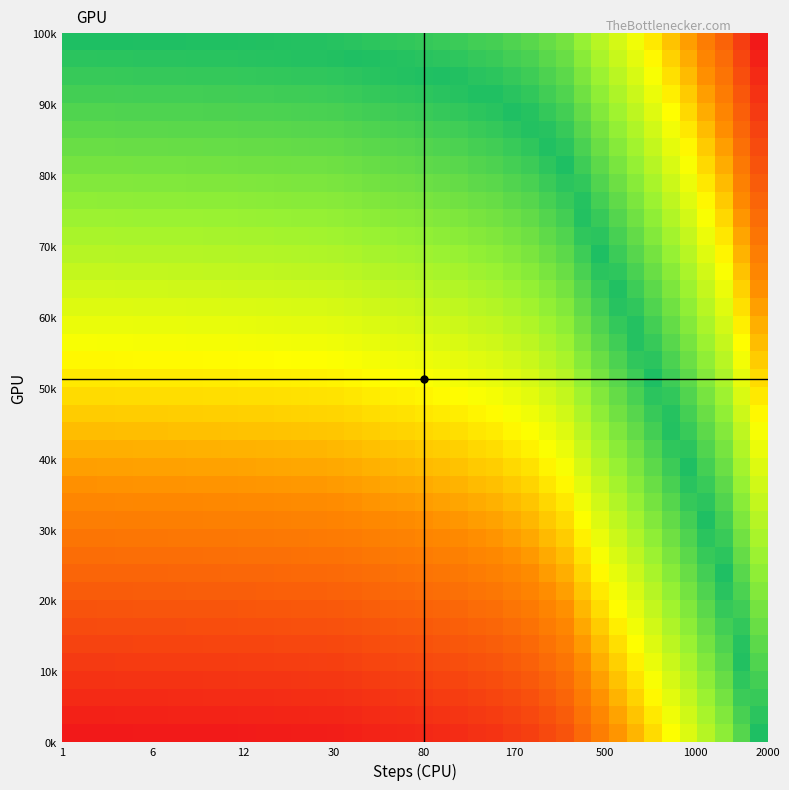

Count the number of data series in this chart.

40